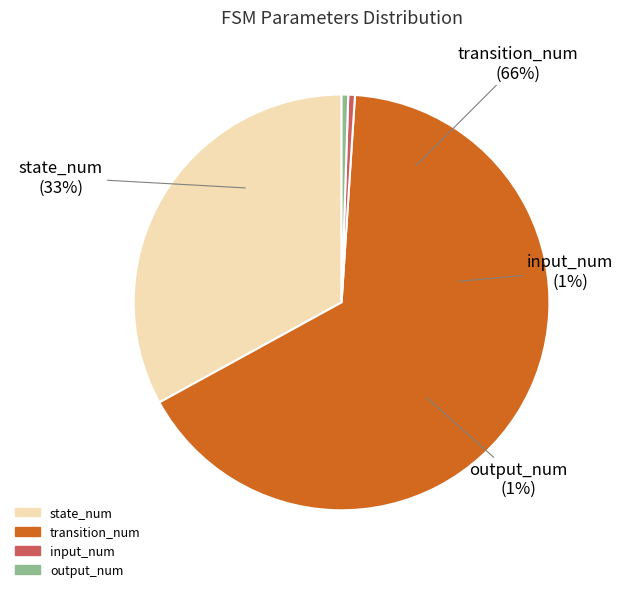

The output_num slice represents 6% of the pie. True or false?

False